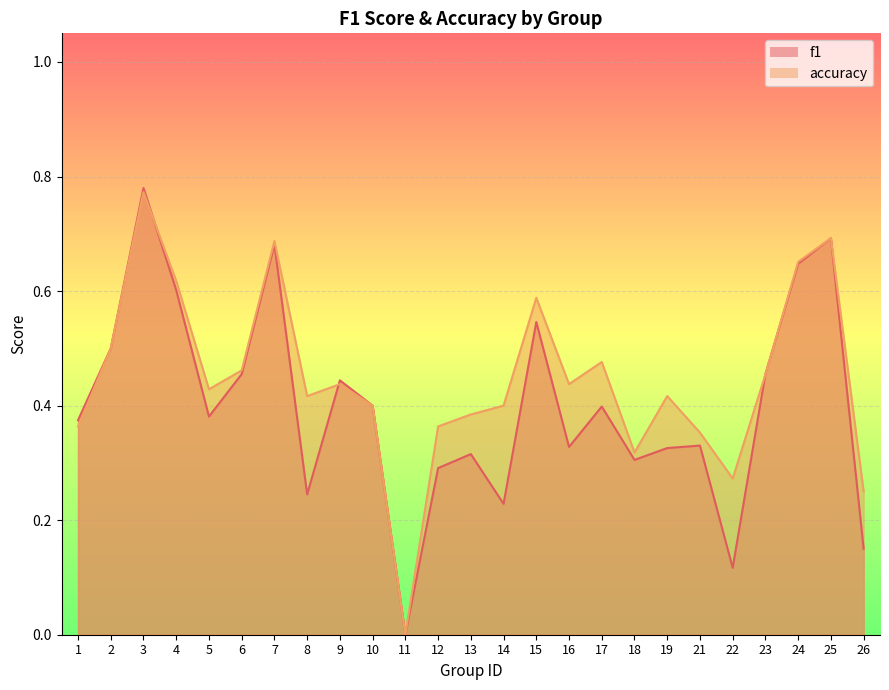

Where is the first local maximum for f1?

3